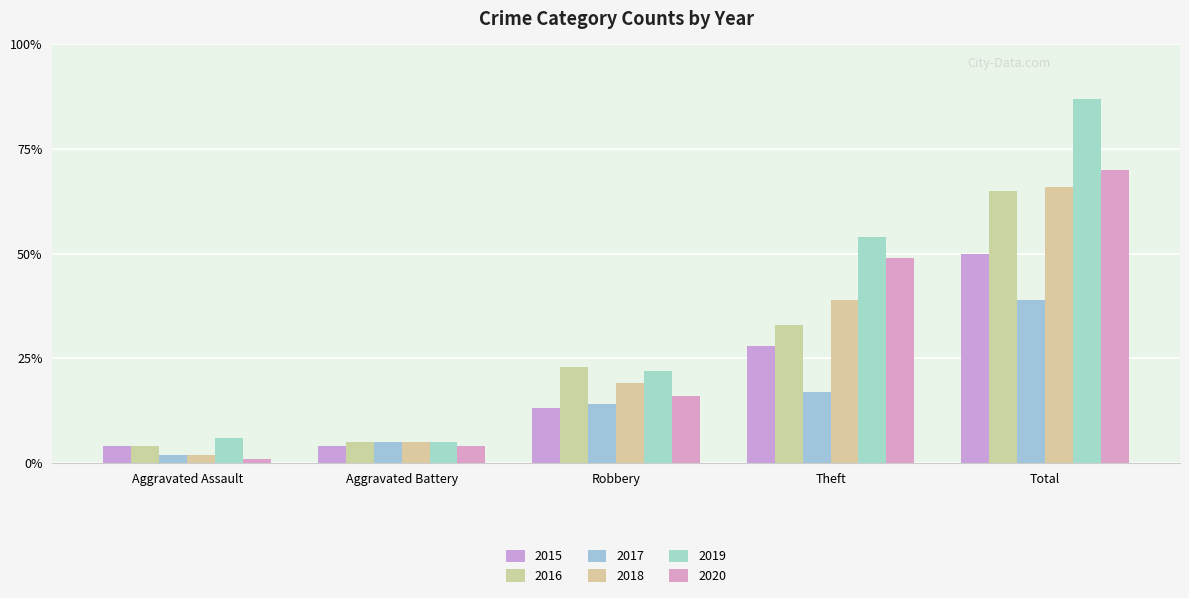

Reading left to right, transcribe all the data shown in this chart.

2015: Aggravated Assault=4	Aggravated Battery=4	Robbery=13	Theft=28	Total=50
2016: Aggravated Assault=4	Aggravated Battery=5	Robbery=23	Theft=33	Total=65
2017: Aggravated Assault=2	Aggravated Battery=5	Robbery=14	Theft=17	Total=39
2018: Aggravated Assault=2	Aggravated Battery=5	Robbery=19	Theft=39	Total=66
2019: Aggravated Assault=6	Aggravated Battery=5	Robbery=22	Theft=54	Total=87
2020: Aggravated Assault=1	Aggravated Battery=4	Robbery=16	Theft=49	Total=70